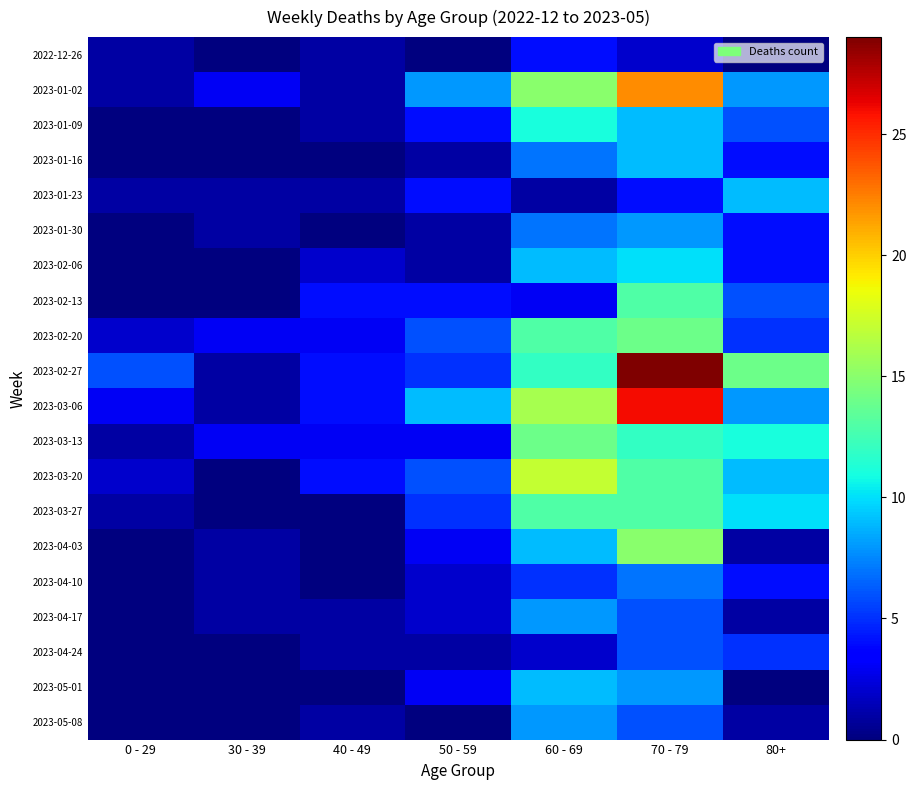

At which category does the chart reach its minimum across all series?

30 - 39